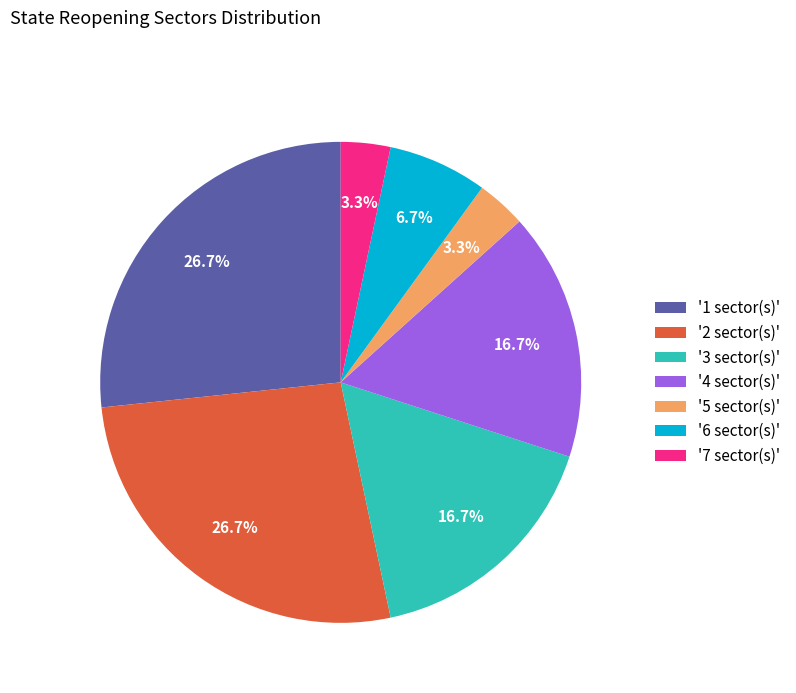

Does '5 sector(s)' represent more than half of the total?

No